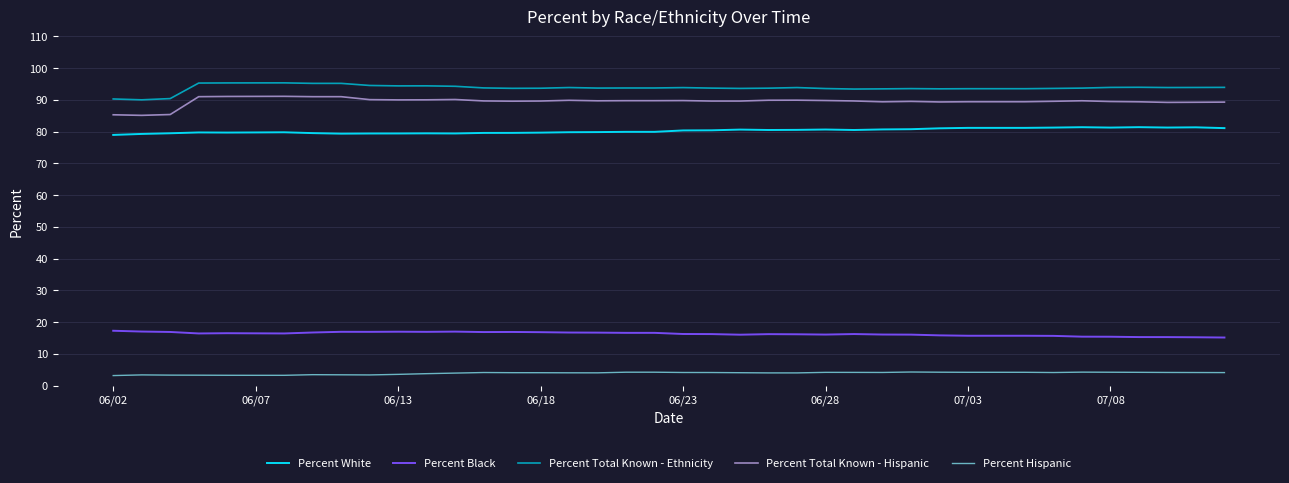

Does the chart have visible grid lines?

Yes